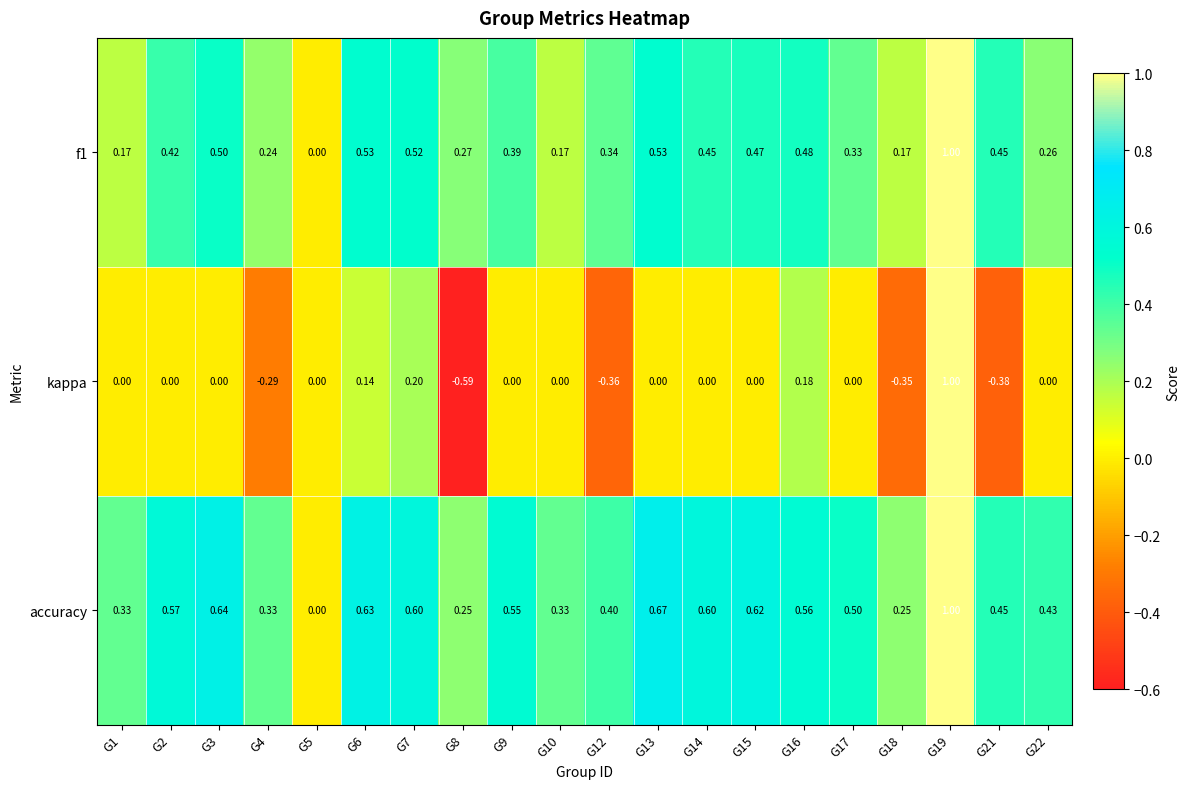

Which series has the largest total across all categories?

accuracy